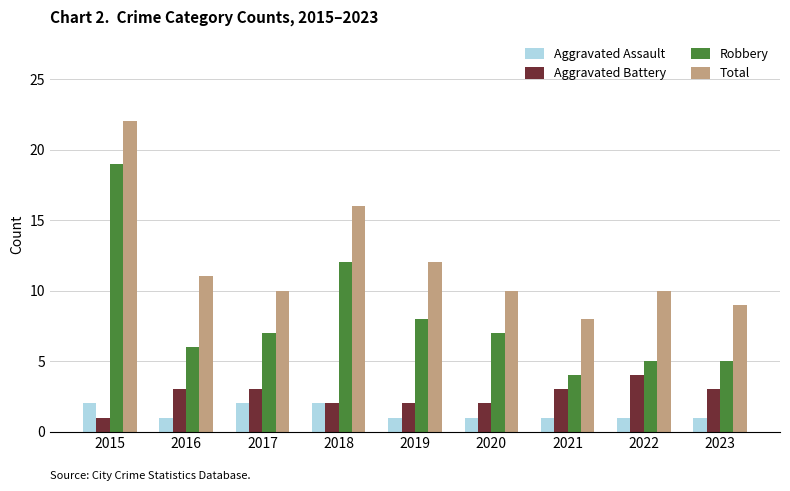

What is the difference between the Aggravated Battery values at 2018 and 2021?

1